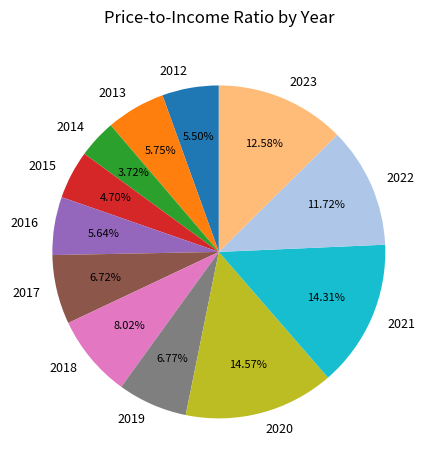

Which has a higher value, 2023 or 2014?

2023